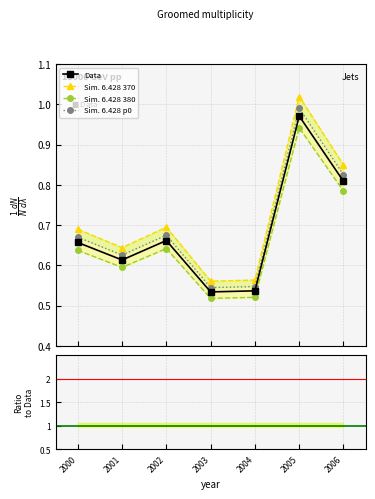

True or false: Data has more than 2 points higher than both neighbors.

False